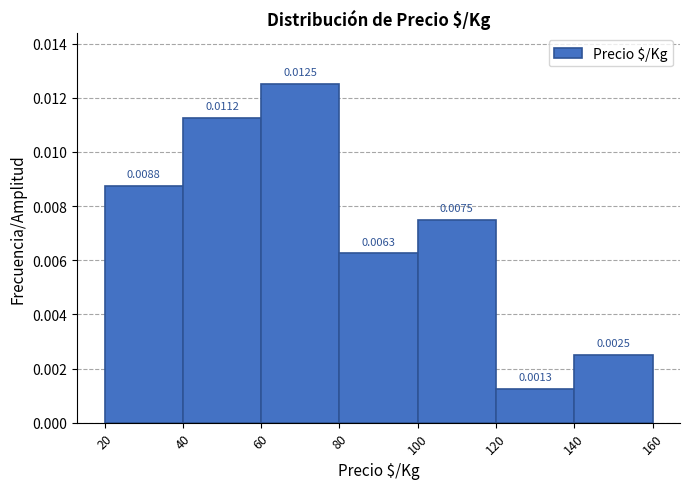

Which range on the x-axis has the tallest bar?

60 to 80